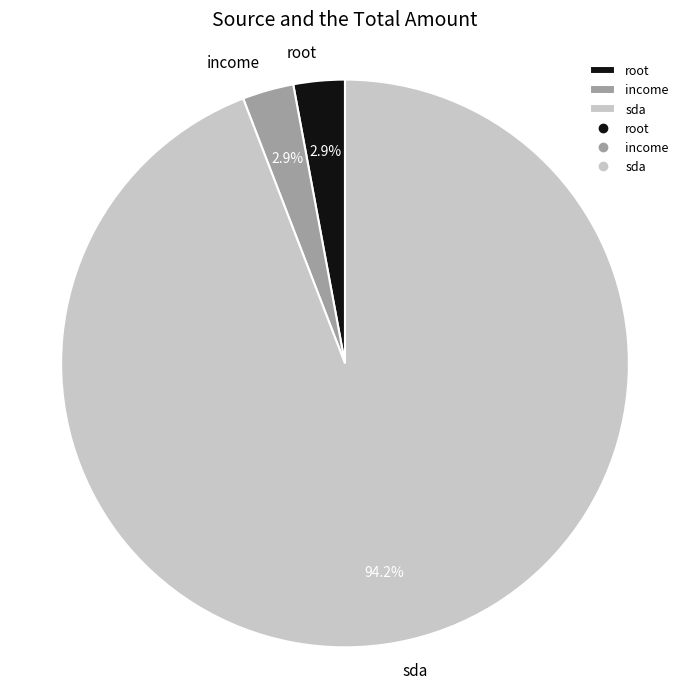

How many slices are in this pie chart?

3